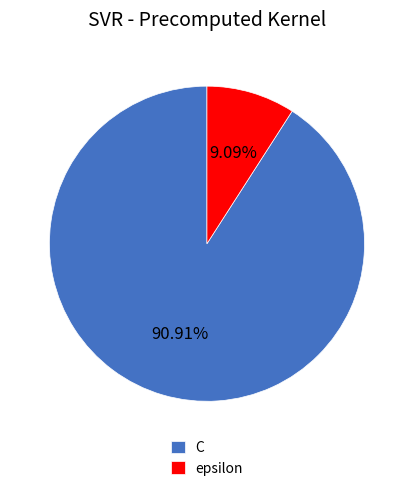

To the nearest percent, what percentage of the pie is epsilon?

9%